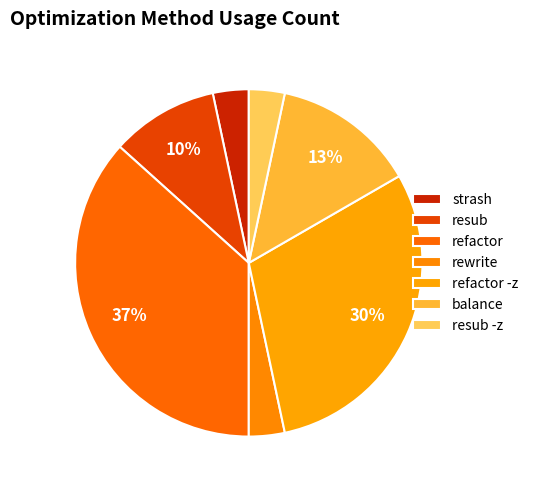

How many slices are in this pie chart?

7